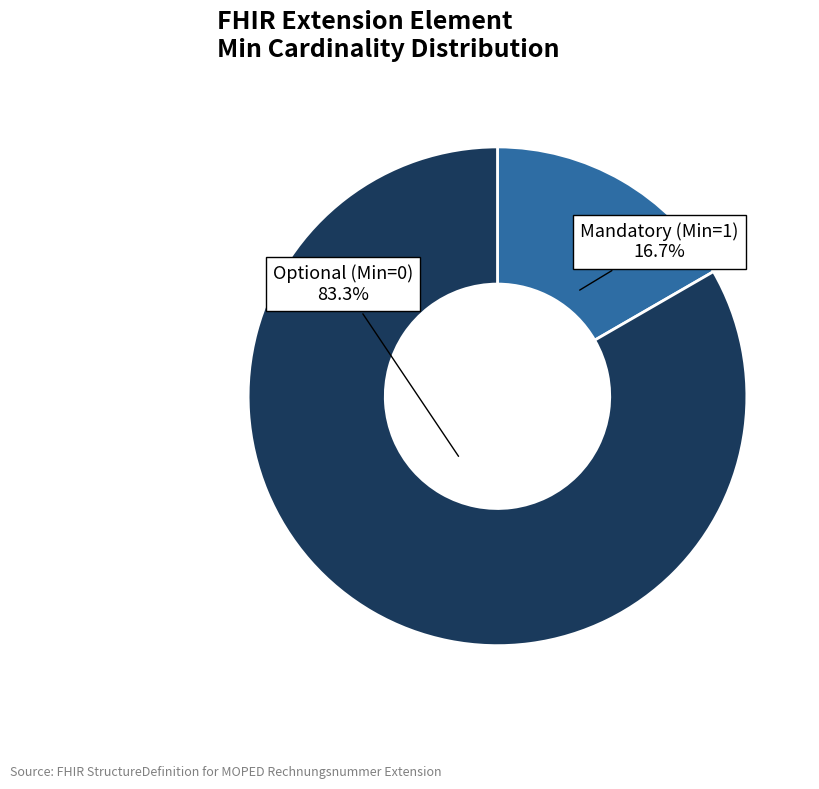

Which category has the smallest portion of the pie?

Mandatory (Min=1)